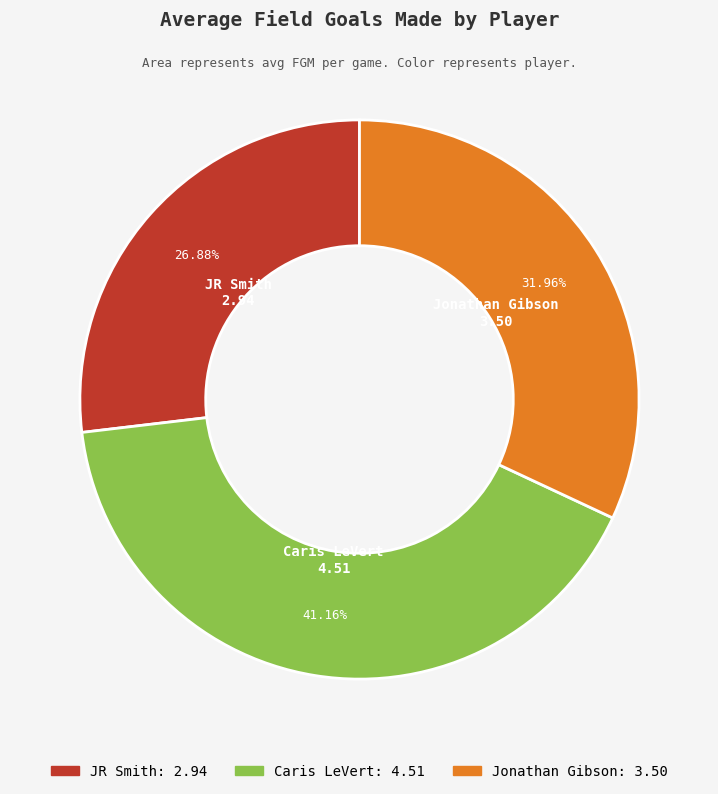

To the nearest percent, what percentage of the pie is JR Smith?

27%